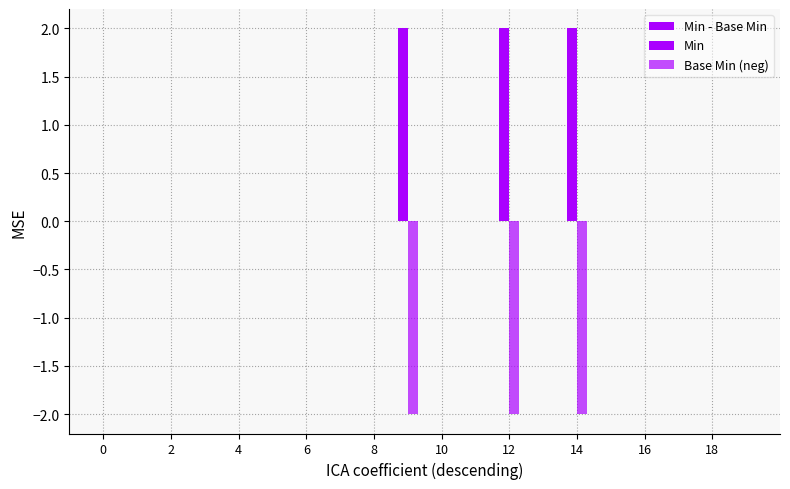

Are the bars grouped side by side (vs. stacked)?

Yes